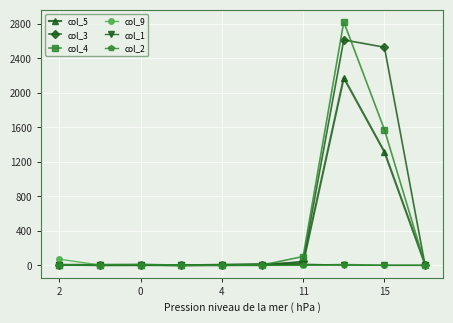

Which series has the largest total across all categories?

col_3